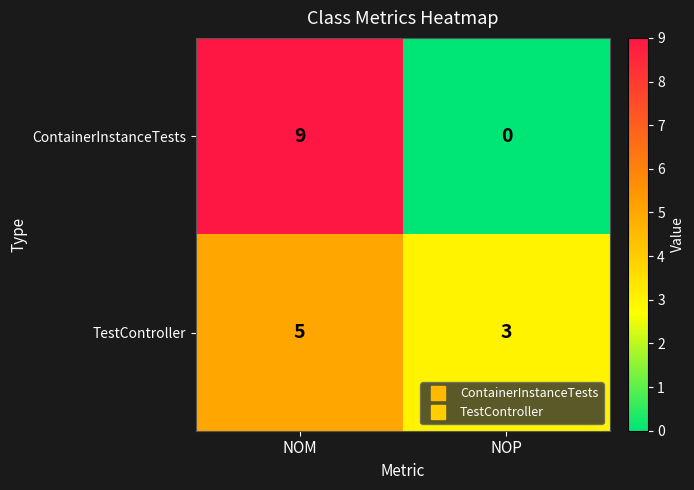

What is the highest value of the TestController series?

5